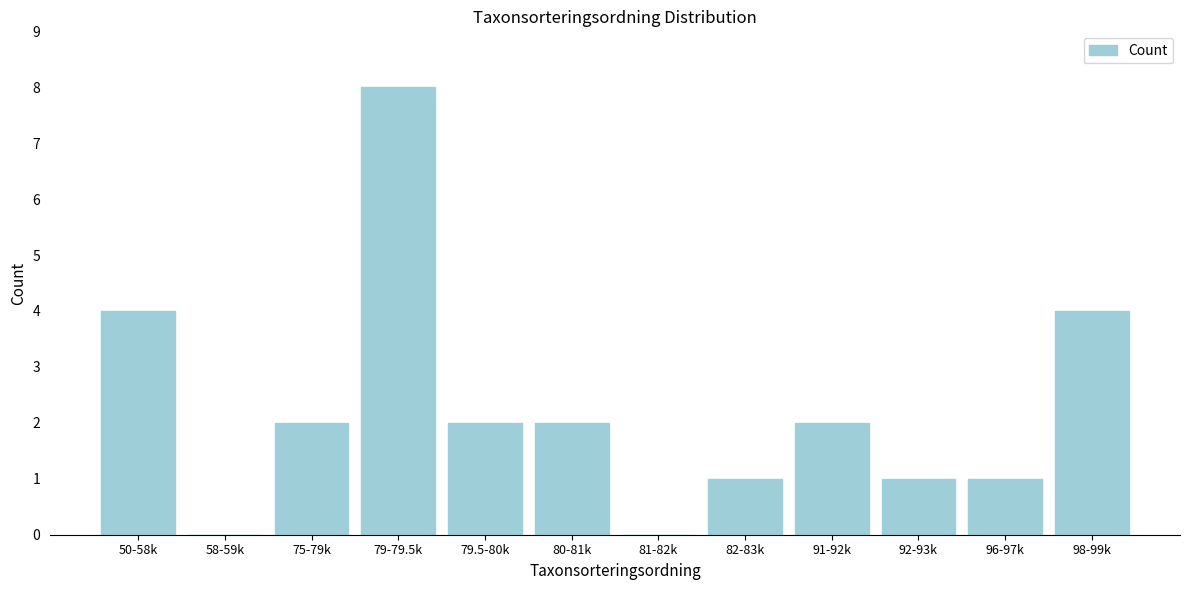

Reading right to left, list all the values displayed in this chart.

98-99k=4	96-97k=1	92-93k=1	91-92k=2	82-83k=1	81-82k=0	80-81k=2	79.5-80k=2	79-79.5k=8	75-79k=2	58-59k=0	50-58k=4